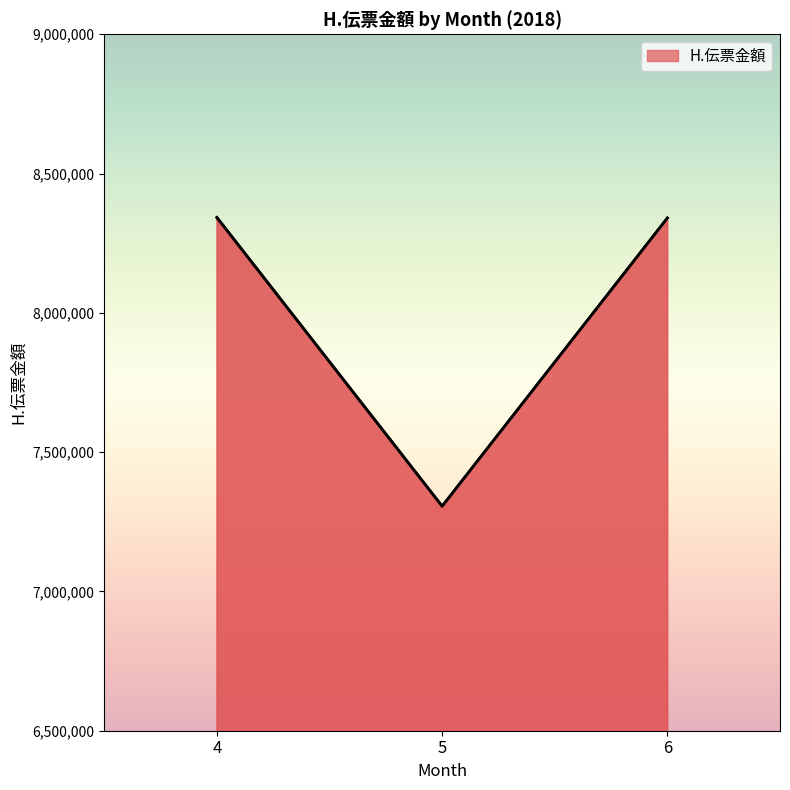

What is the average value?

7996141